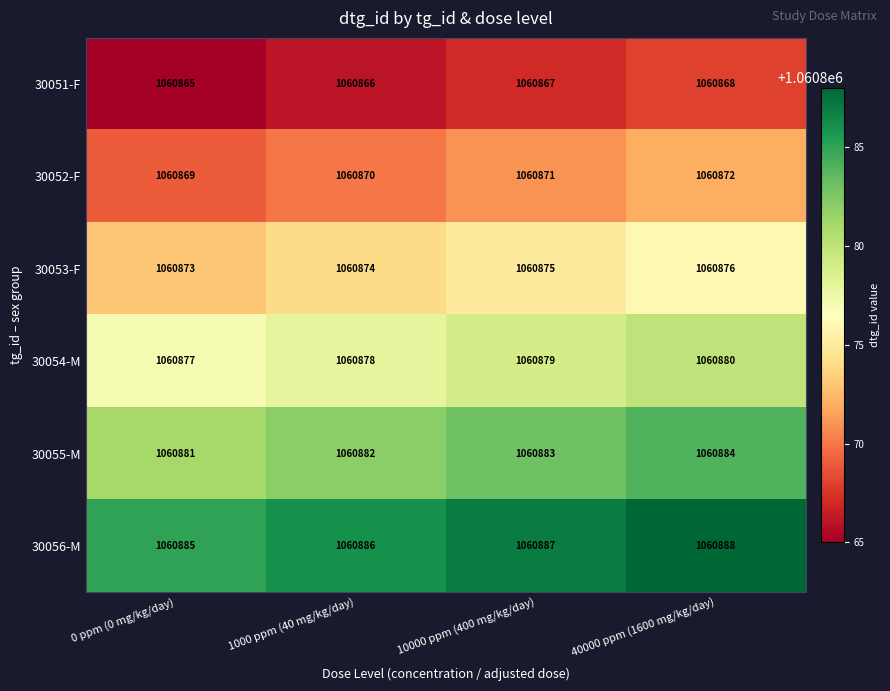

At which category does the chart reach its minimum across all series?

0 ppm (0 mg/kg/day)